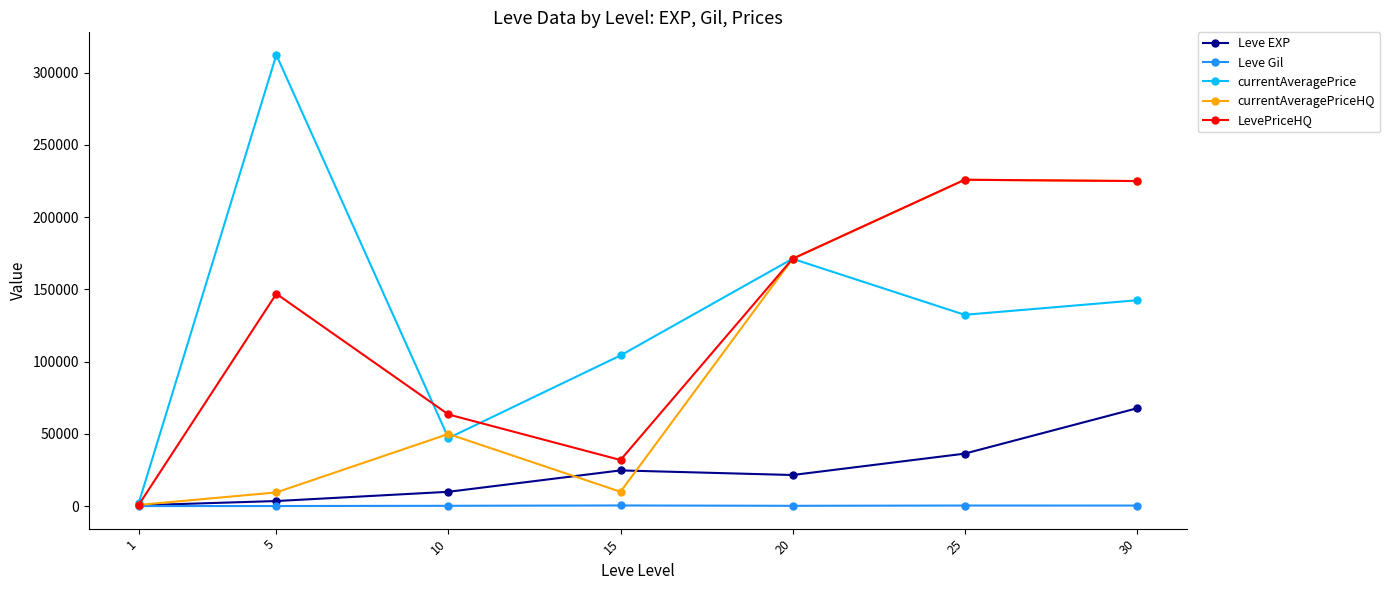

At which category does currentAveragePrice reach its first local peak?

5